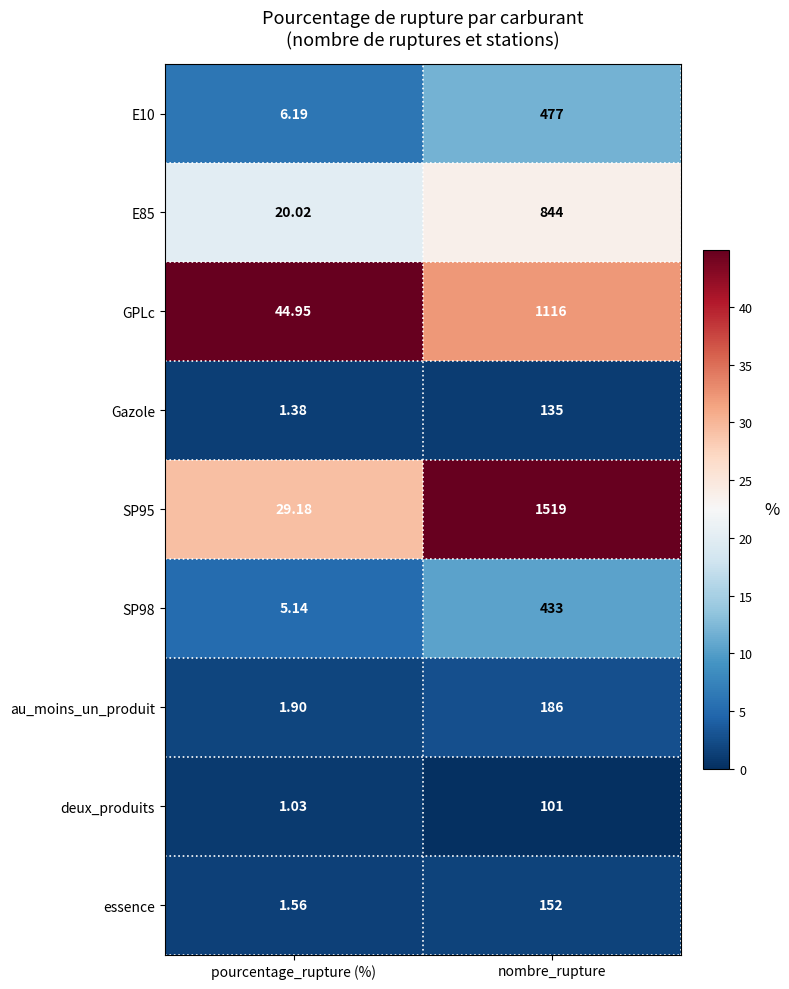

How many data points does each series have?

2